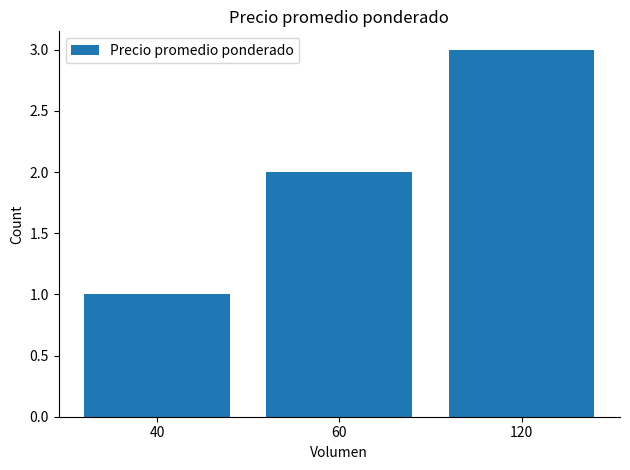

Between 120 and 40, which is larger?

120